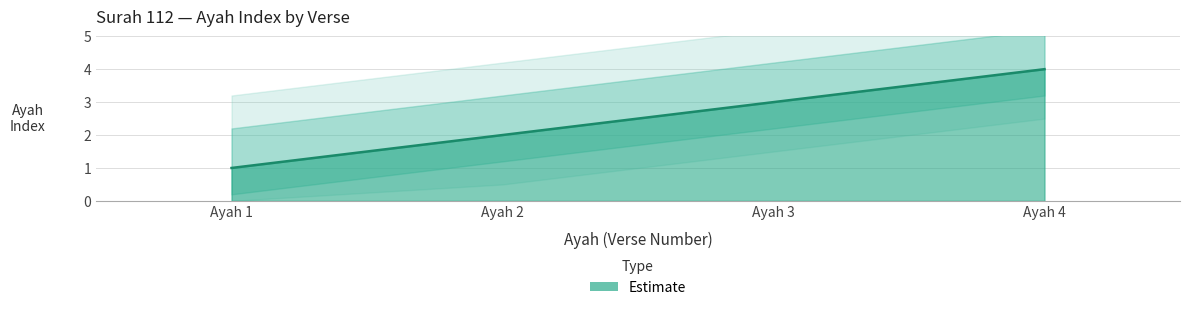

How many values are between 2 and 4?

3